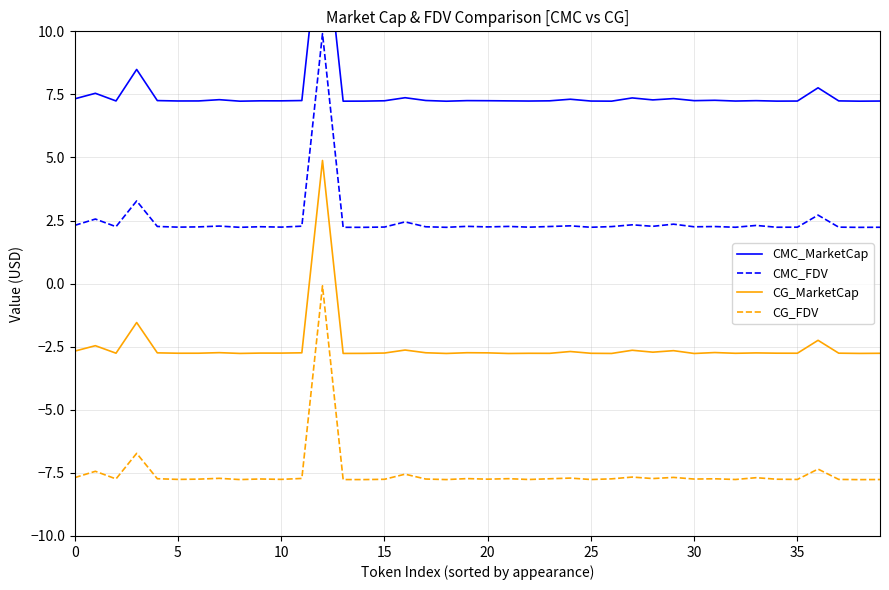

In CMC_FDV, how many points are higher than both neighbors (excluding endpoints)?

14